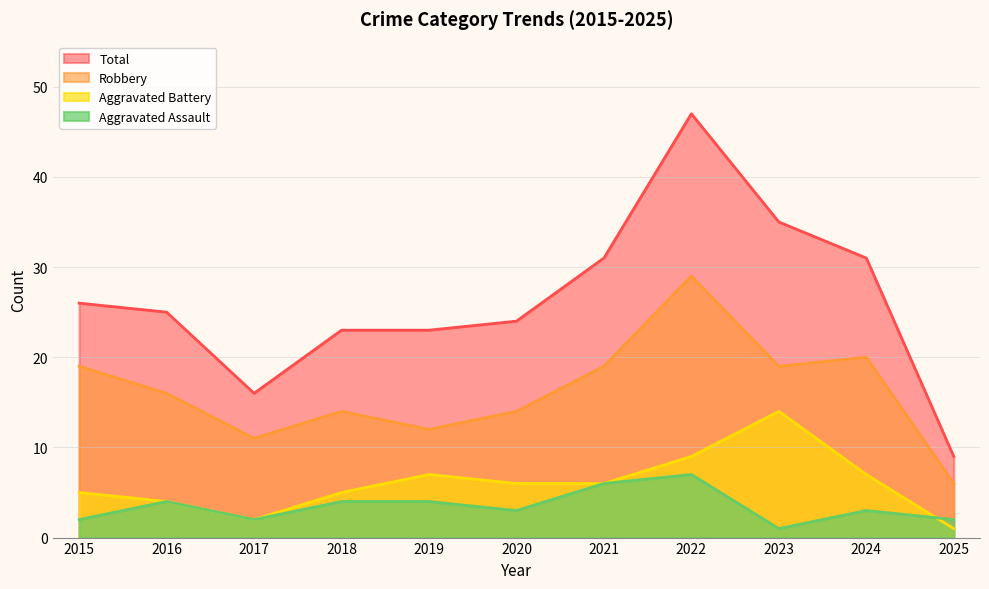

Reading right to left, list all the values displayed in this chart.

Aggravated Assault: 2	3	1	7	6	3	4	4	2	4	2
Aggravated Battery: 1	7	14	9	6	6	7	5	2	4	5
Robbery: 6	20	19	29	19	14	12	14	11	16	19
Total: 9	31	35	47	31	24	23	23	16	25	26